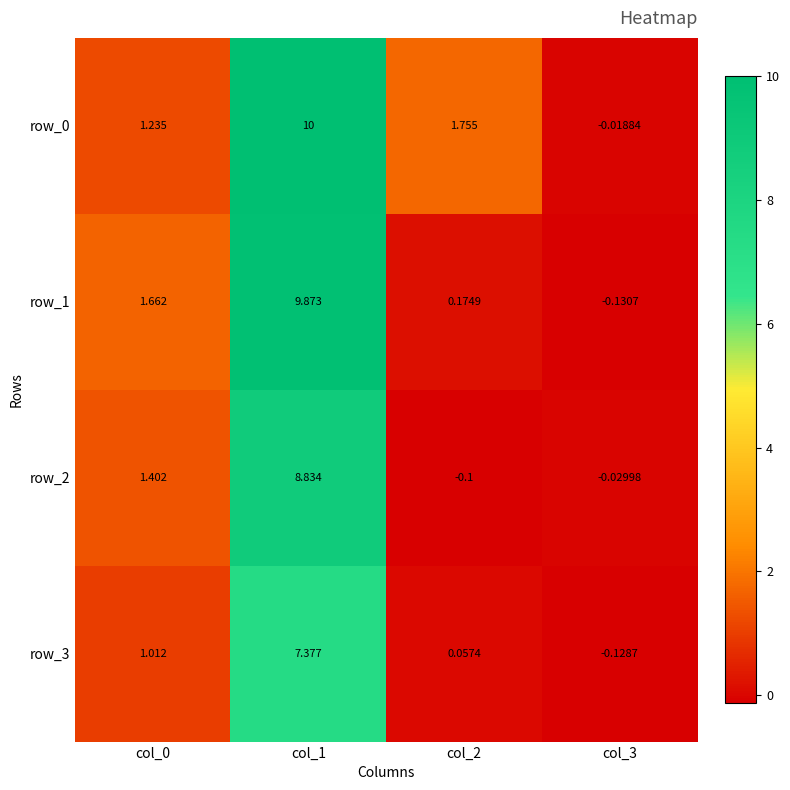

What is the smallest value displayed?

-0.1